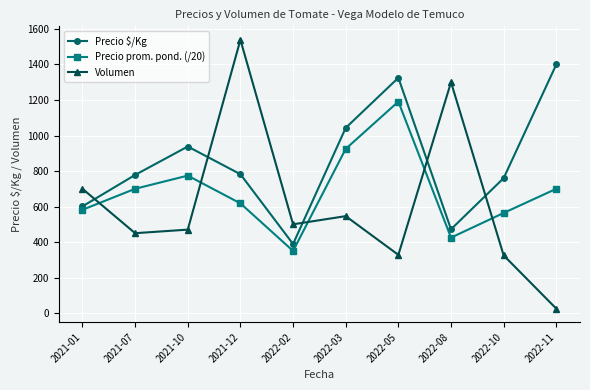

Which category has the lowest value across all series?

2022-11